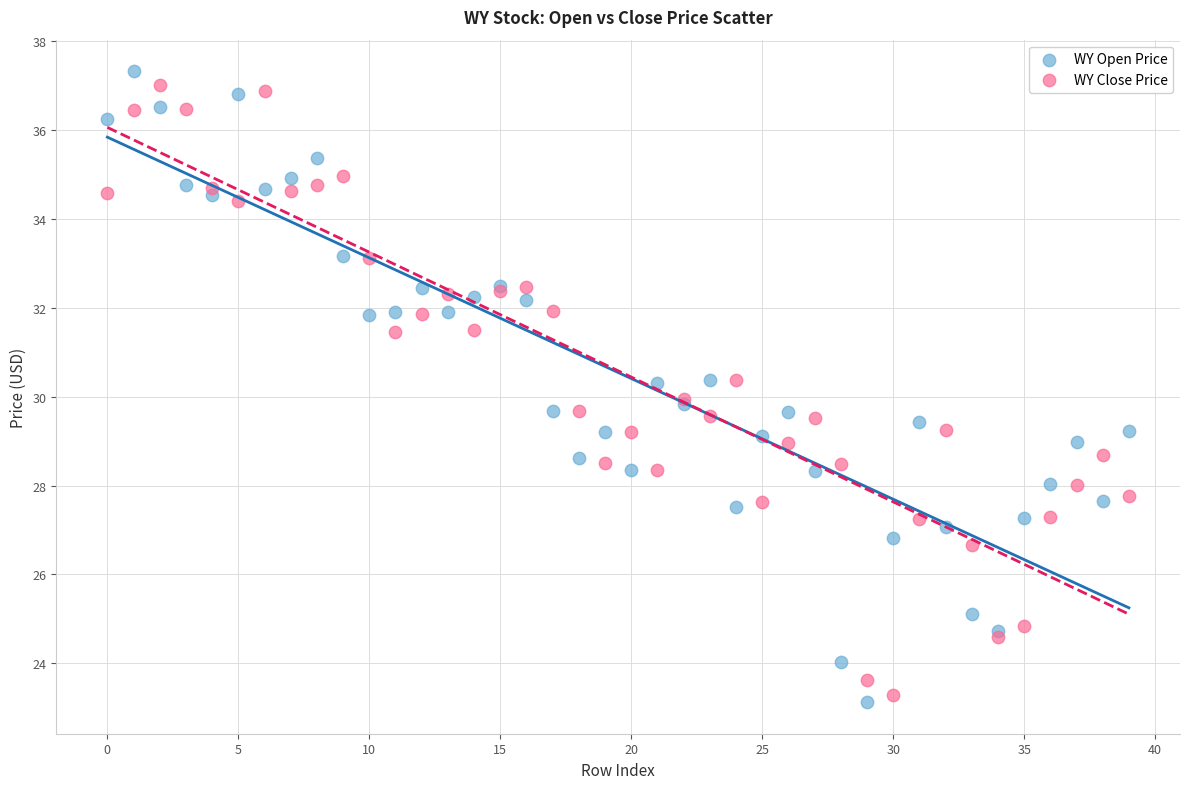

What are all the series names shown in the legend?

WY Open Price, WY Close Price